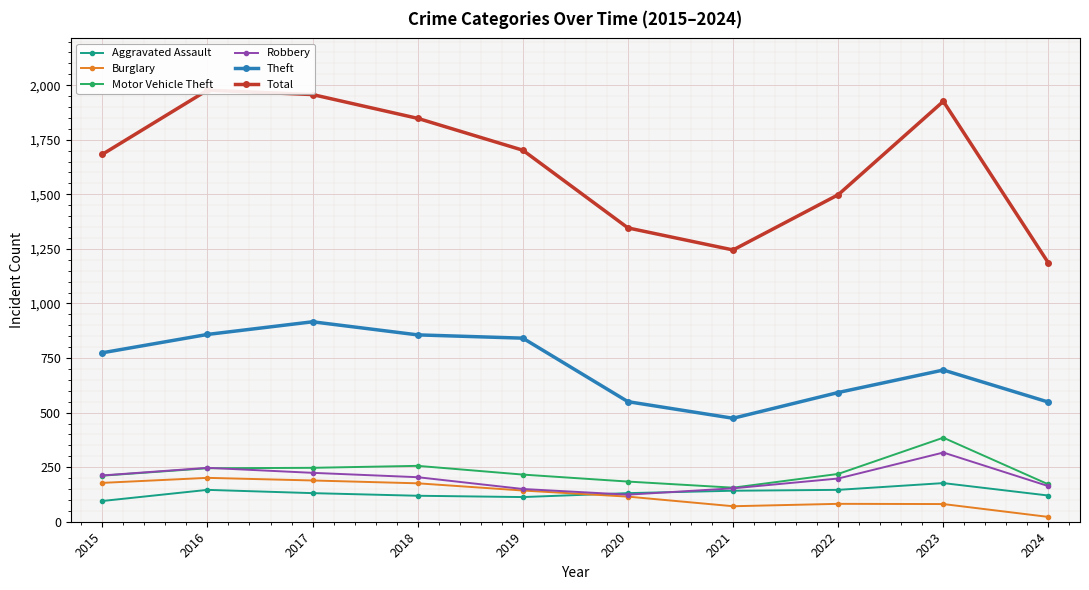

Count the number of categories in the chart.

10